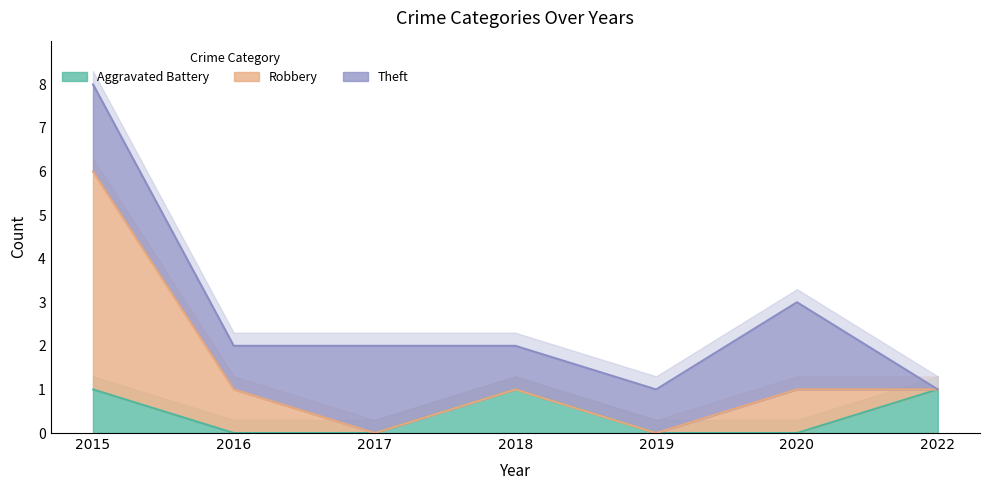

Reading left to right, extract all data points from this chart.

Aggravated Battery: 1	0	0	1	0	0	1
Robbery: 5	1	0	0	0	1	0
Theft: 2	1	2	1	1	2	0